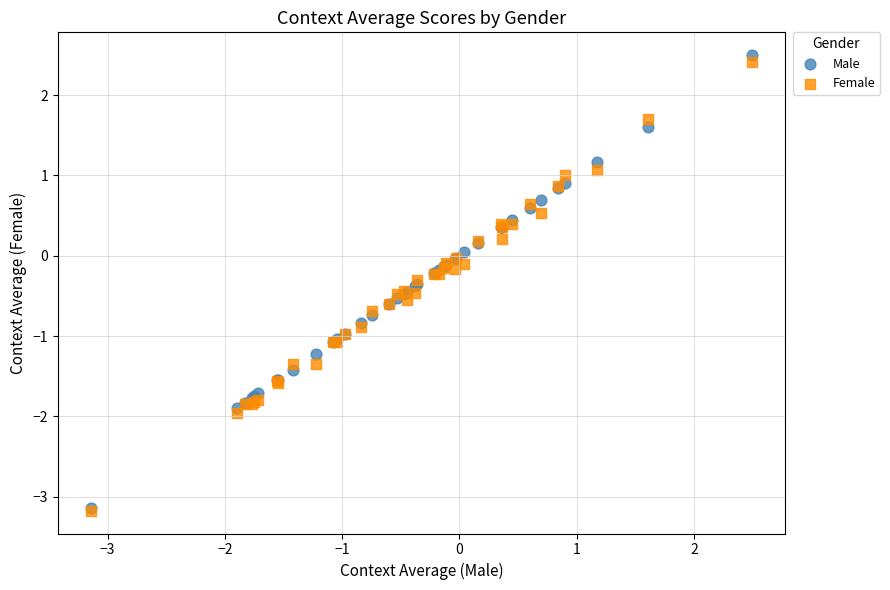

What are all the series names shown in the legend?

Male, Female